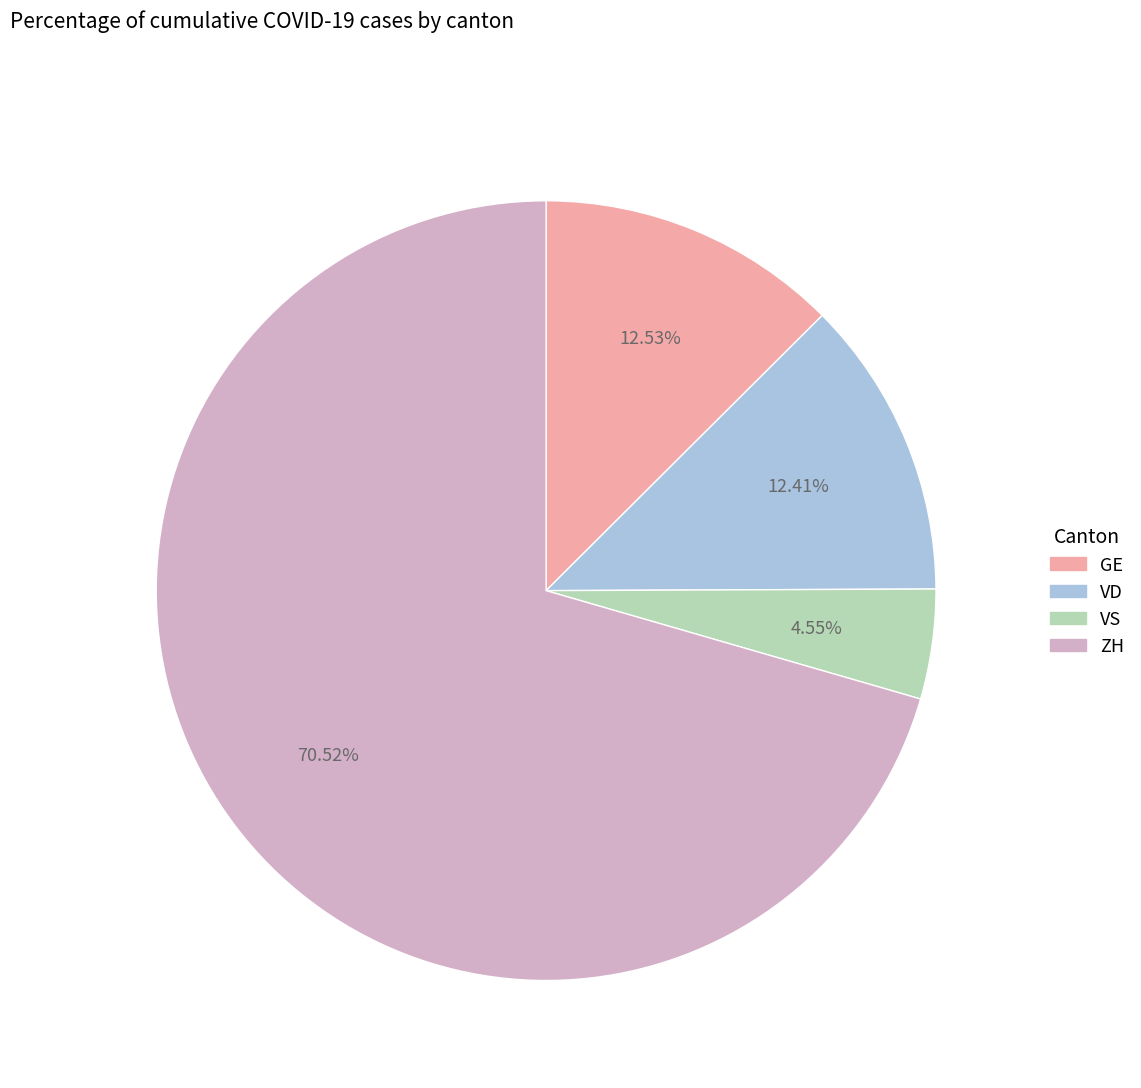

Do ZH and GE together represent more than half of the pie?

Yes